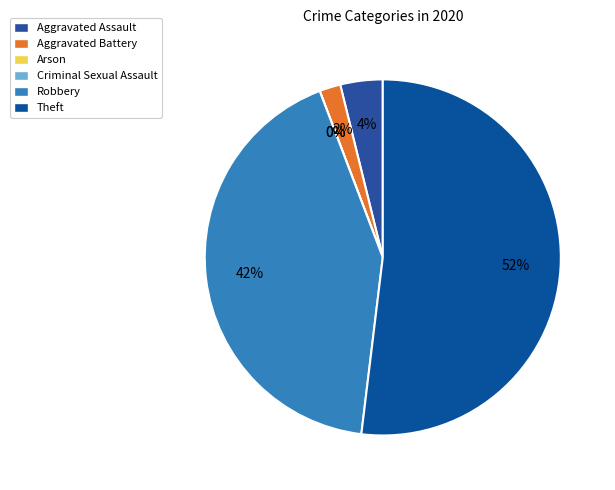

Is there a majority slice in this chart?

Yes